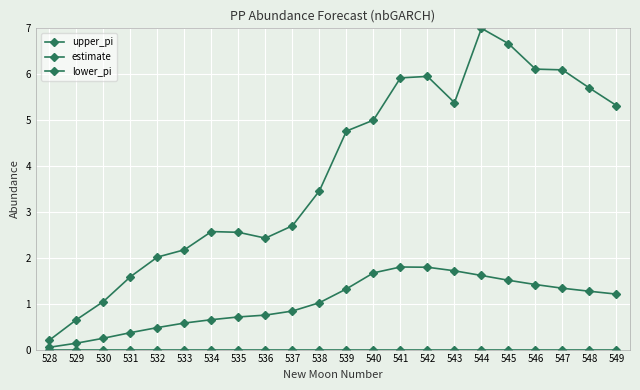

Which category has the highest value in the upper_pi series?

544